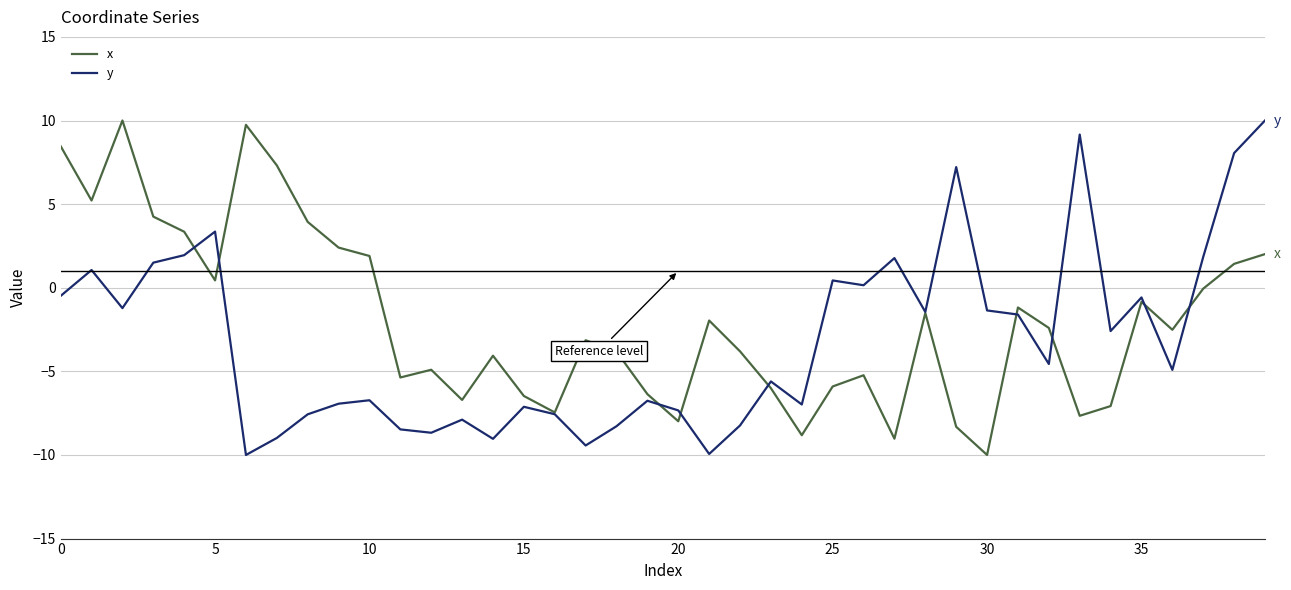

What is the greatest value displayed?

10.0